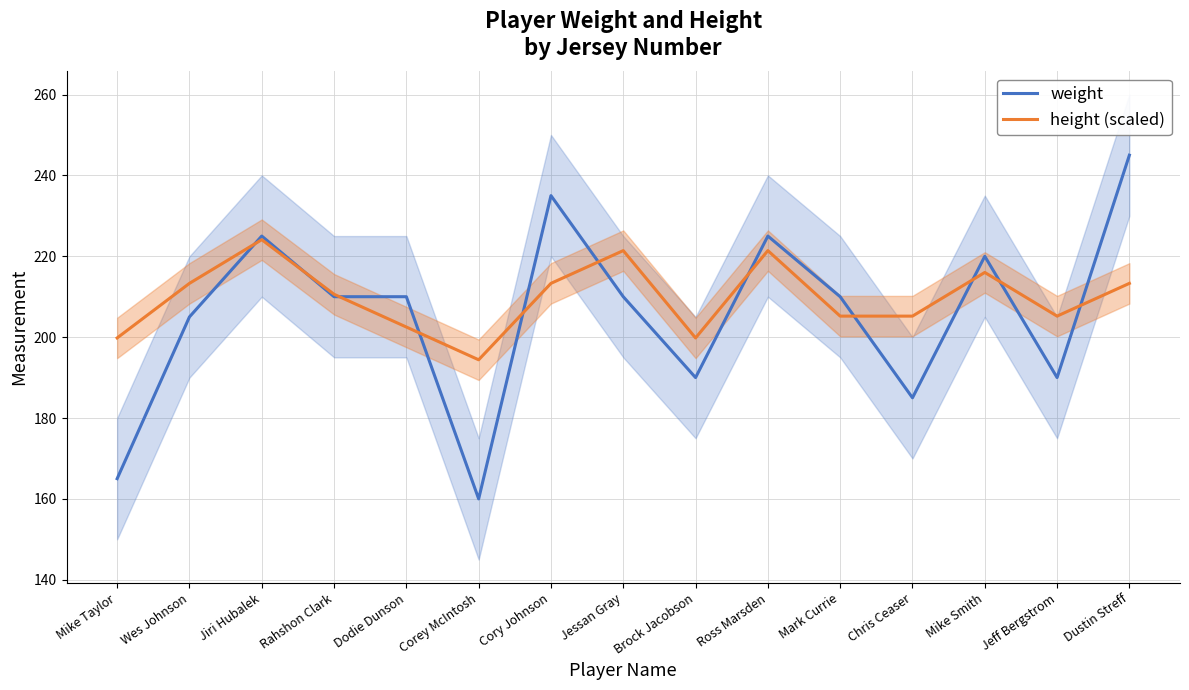

At which label is weight closest to 202?

Wes Johnson